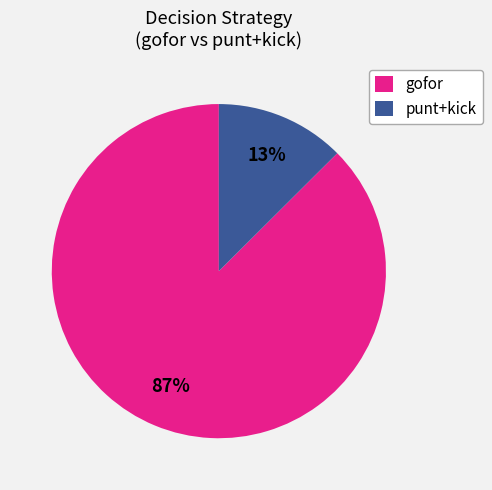

Is there a majority slice in this chart?

Yes